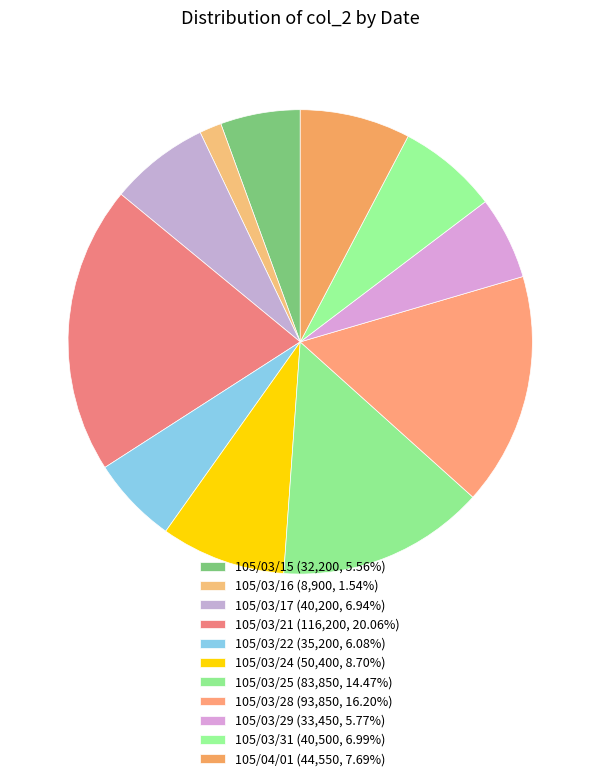

How many slices are in this pie chart?

11